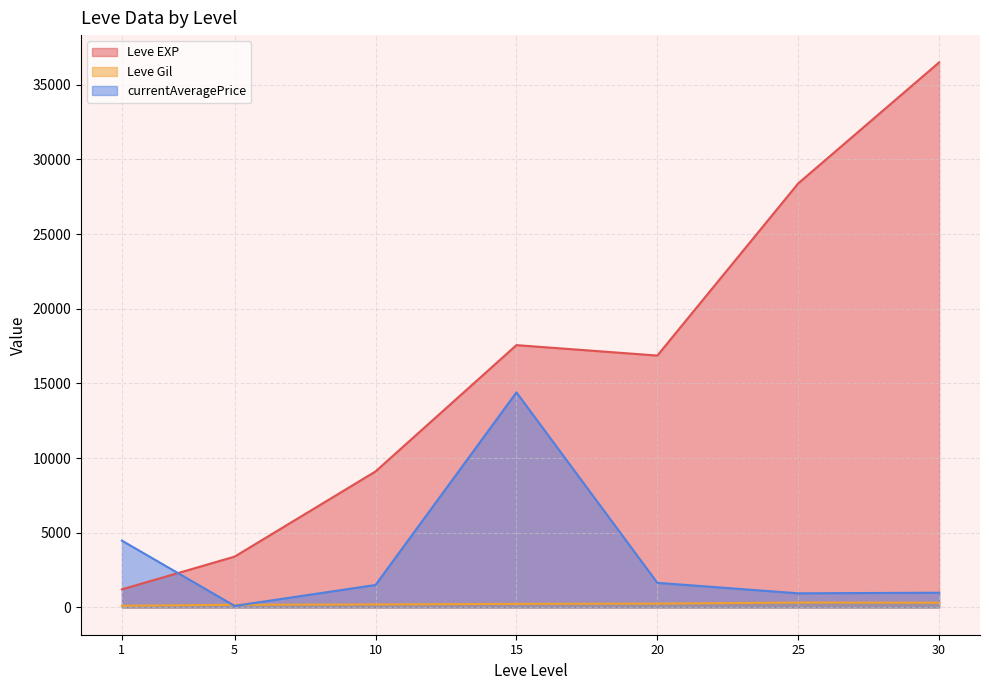

What is the sum of all currentAveragePrice values?

24069.5